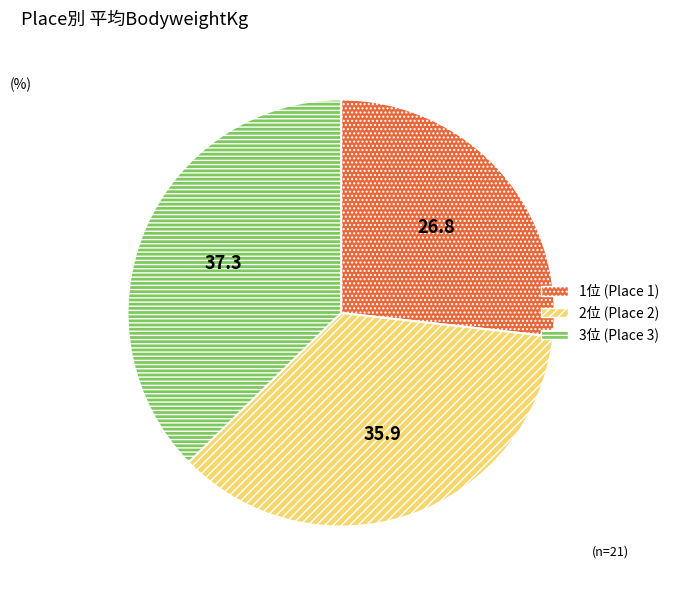

Rank the categories by value from highest to lowest.

3位 (Place 3), 2位 (Place 2), 1位 (Place 1)